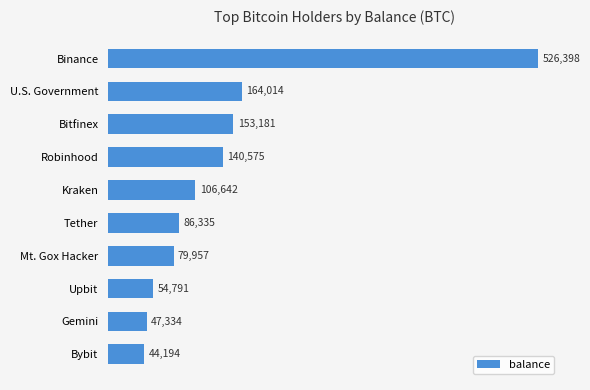

The chart shows a value of 526398.4 at Binance. True or false?

True